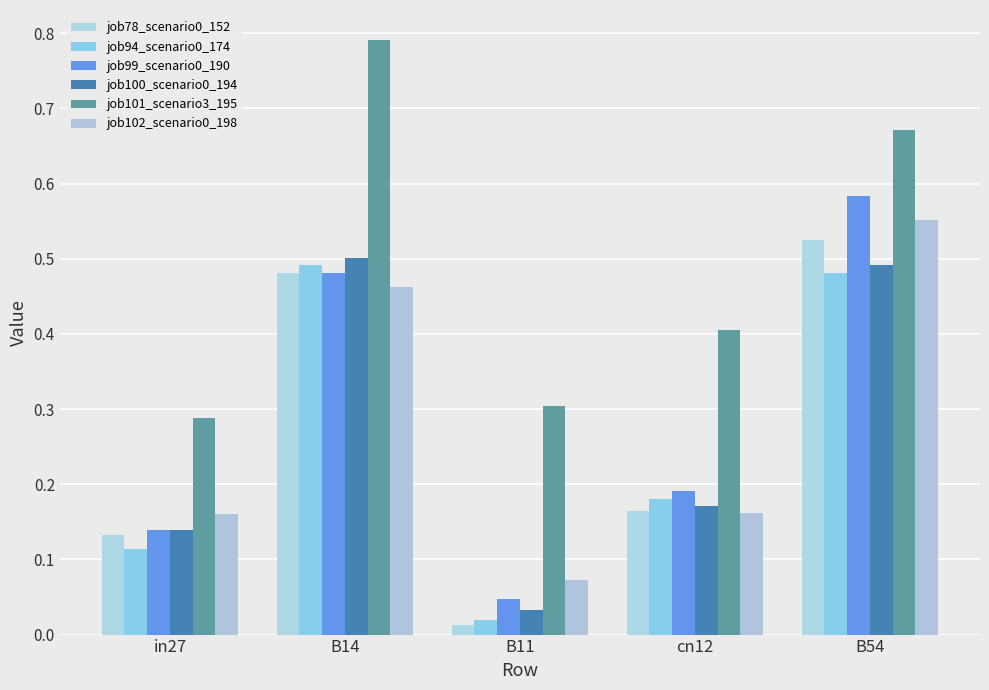

What is the total value across all series at B11?

0.5